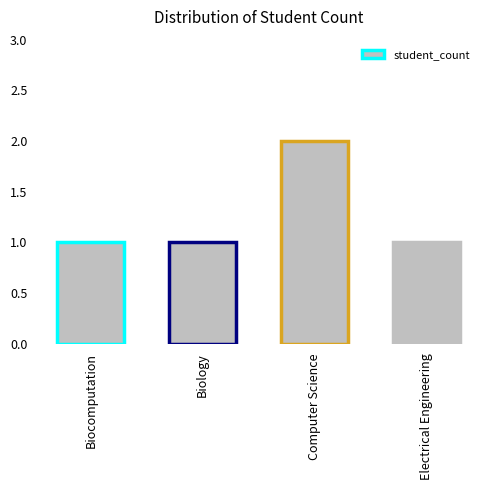

What is the difference between the maximum and minimum values?

1